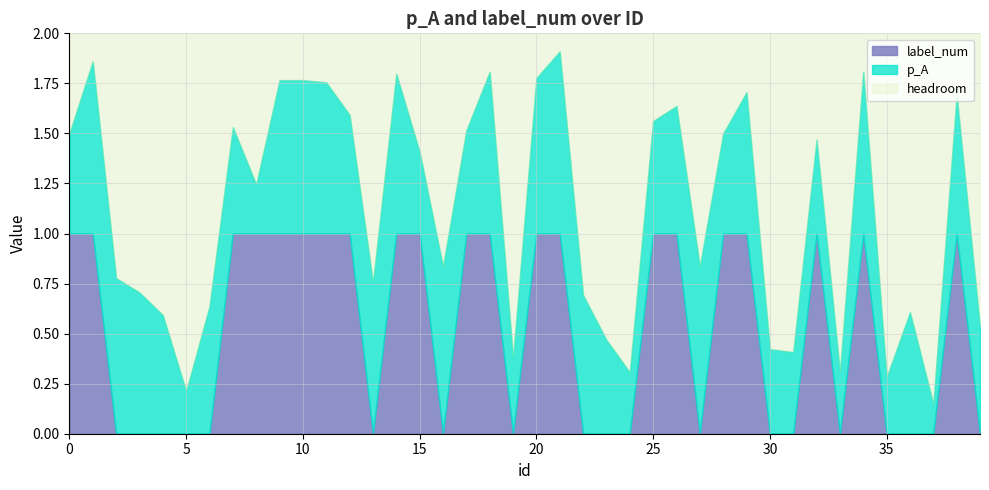

What are all the series names shown in the legend?

label_num, p_A, headroom